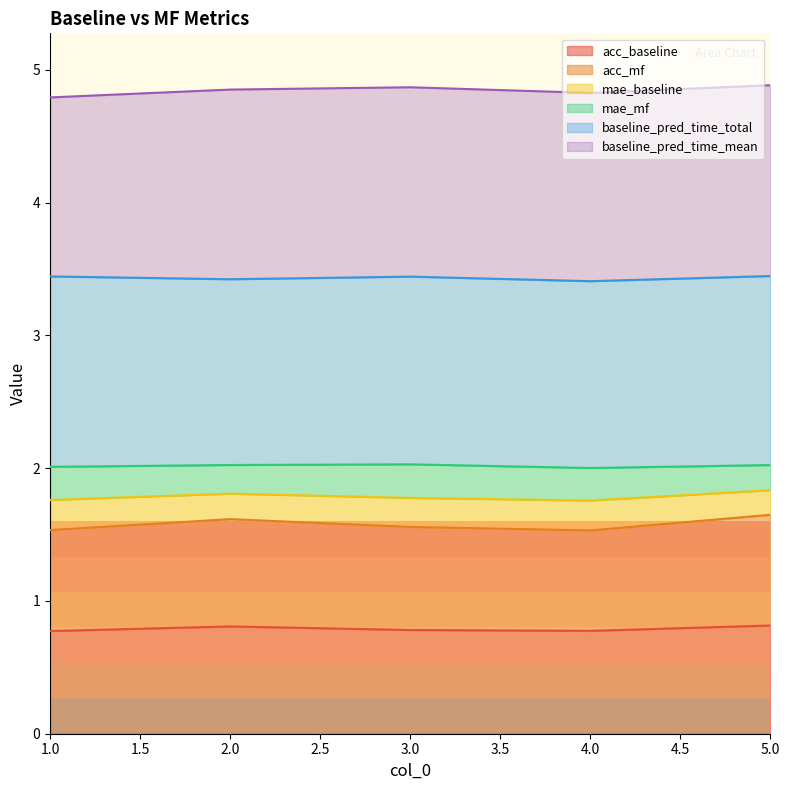

What is the total value across all series at 2.0?

4.9